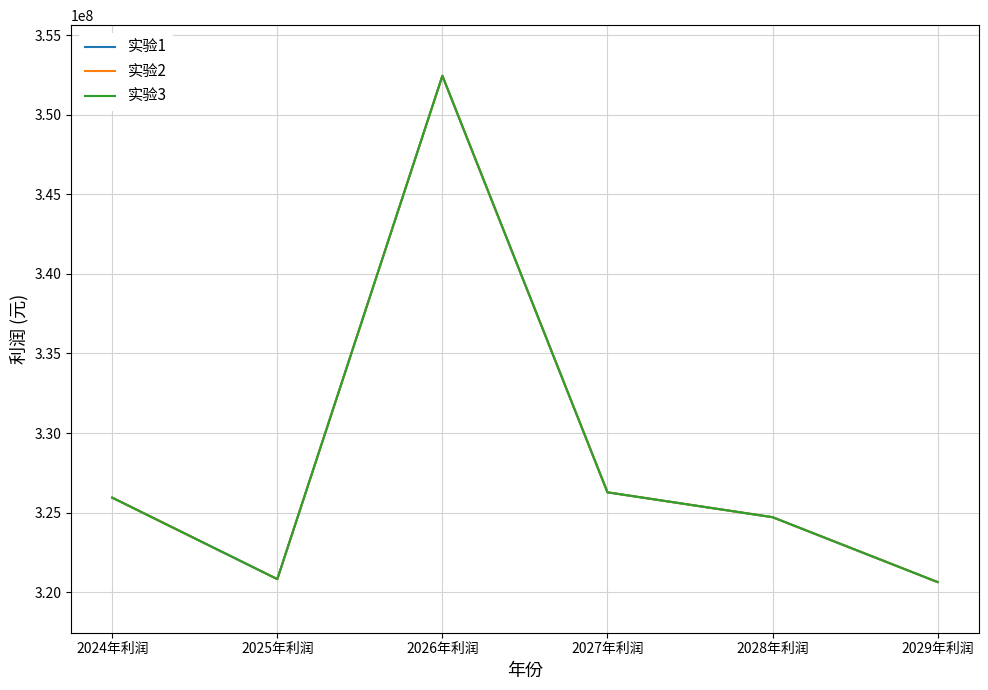

Does the chart have visible grid lines?

Yes